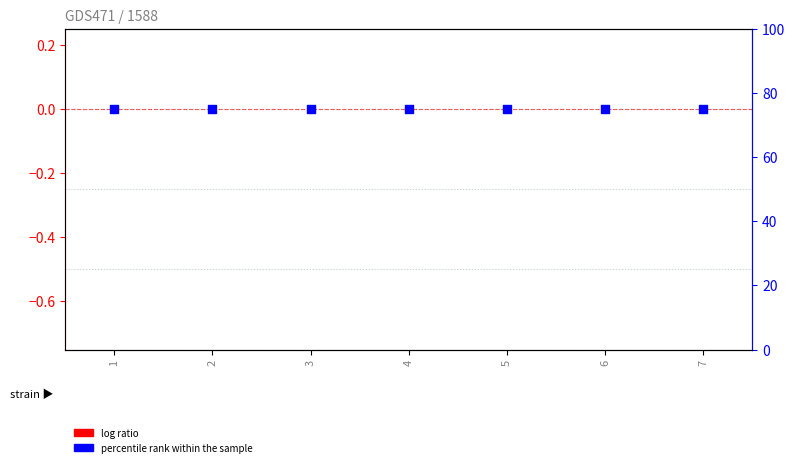

Which series has the largest total across all categories?

percentile rank within the sample